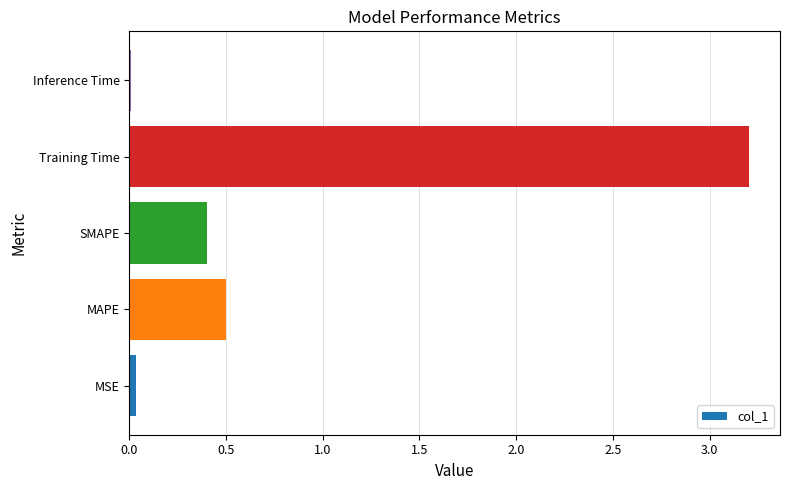

What is the change in value from SMAPE to Training Time?

+2.8